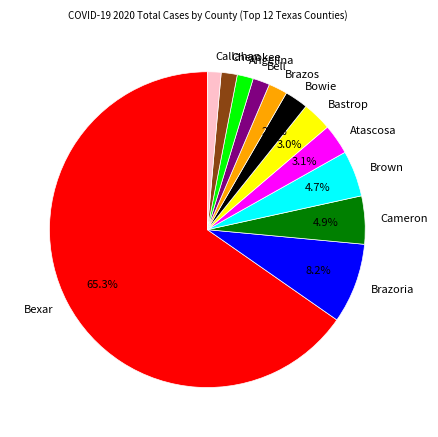

Which slice is the largest?

Bexar